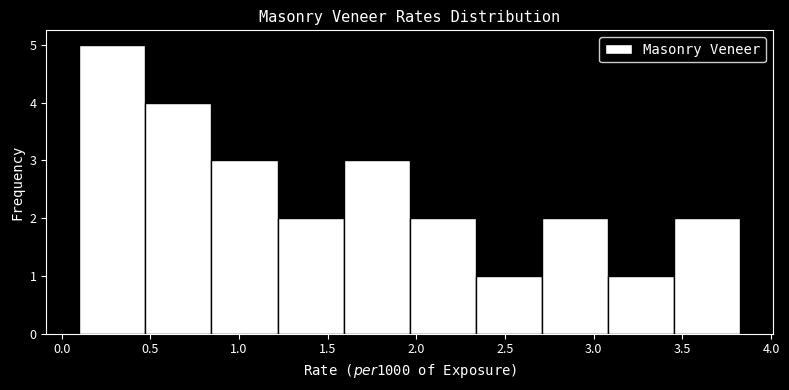

Reading left to right, transcribe this chart: for each bar, give the range it covers on the x-axis and its height. Neither the bar edges nor the heights are printed on the chart, so give them approximately, as read against the axes.

0.10 to 0.45: 5
0.45 to 0.85: 4
0.85 to 1.20: 3
1.20 to 1.60: 2
1.60 to 1.95: 3
1.95 to 2.35: 2
2.35 to 2.70: 1
2.70 to 3.10: 2
3.10 to 3.45: 1
3.45 to 3.85: 2